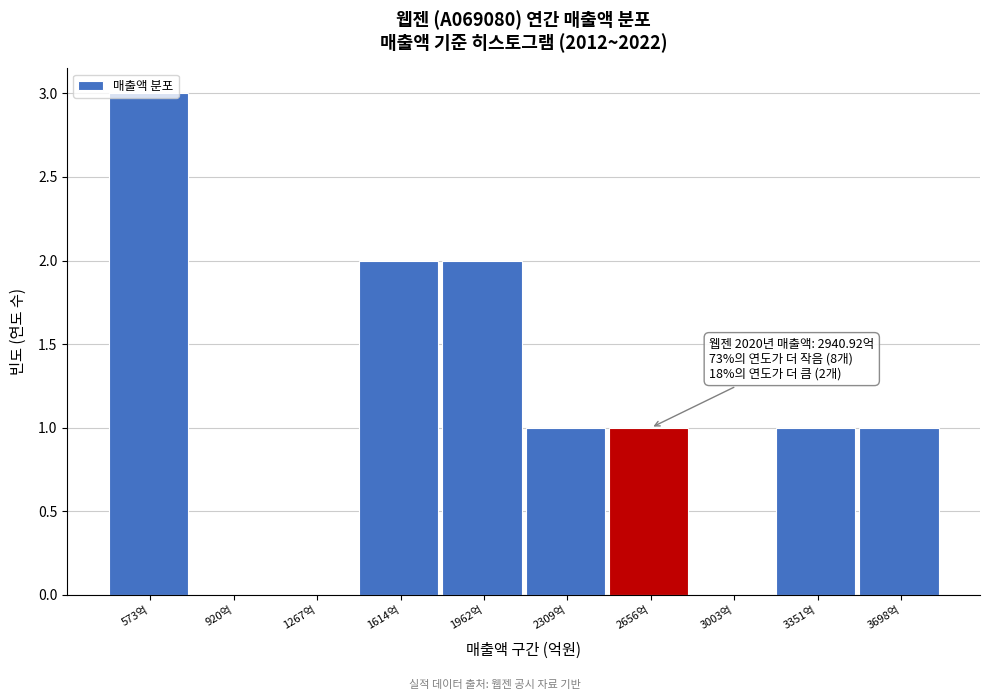

Approximately how many times larger is the value at 2656억 compared to 1962억?

0.5